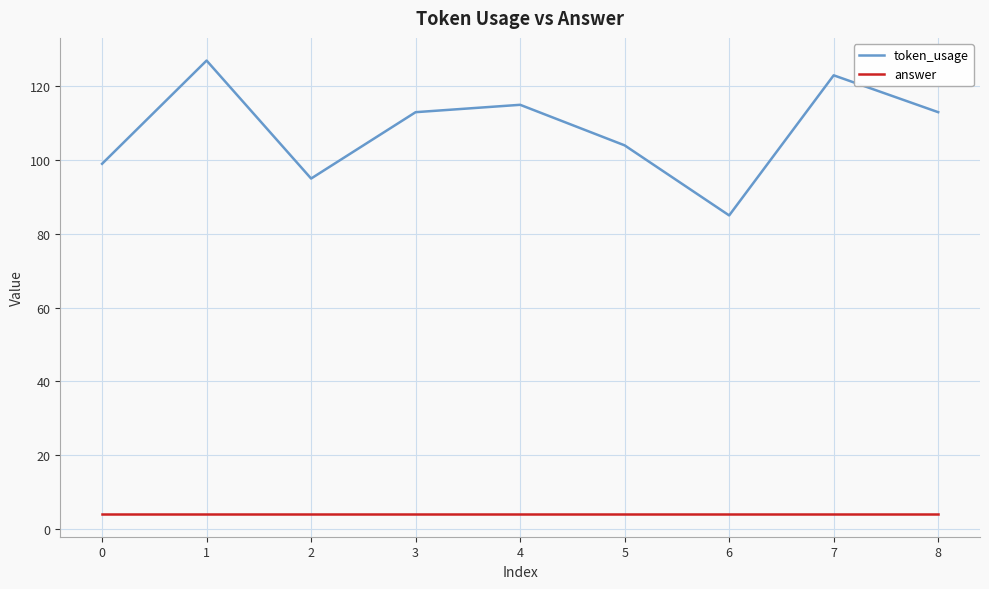

The value of token_usage at 4 is 201. True or false?

False